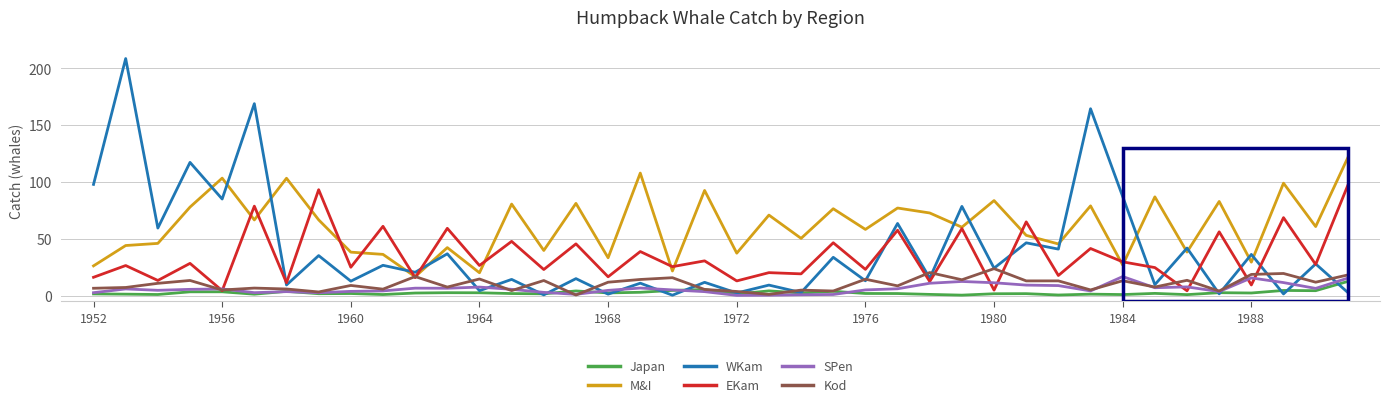

Which series has the largest range (max minus min)?

WKam